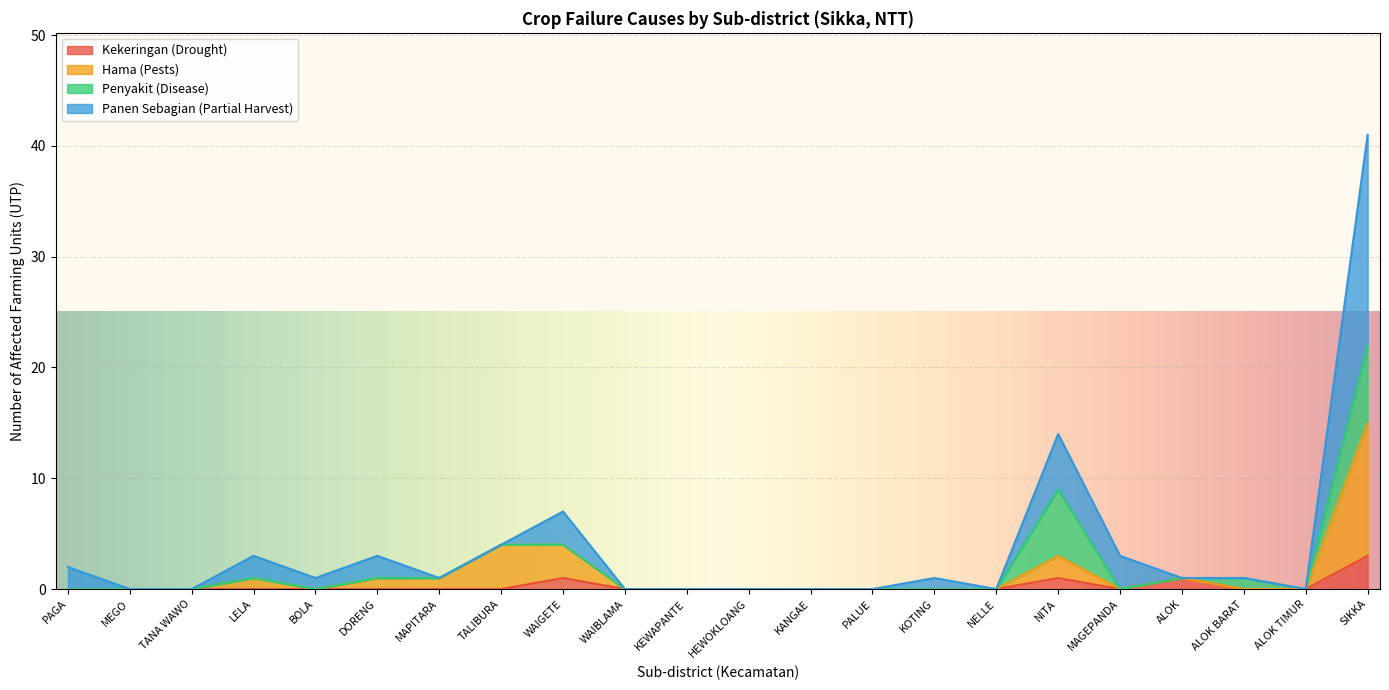

Which series has the largest total across all categories?

n_utp_penyebab_panen_sebagian